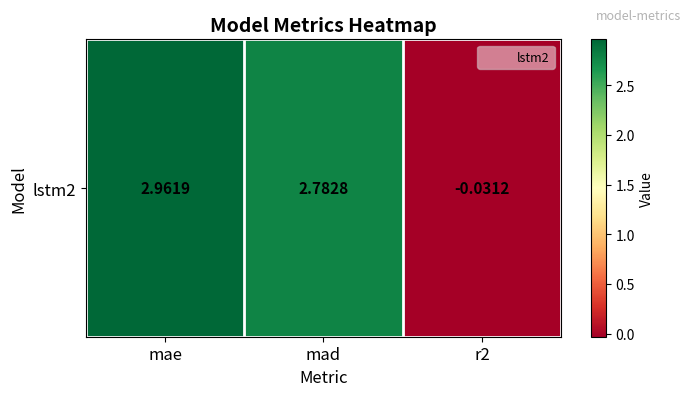

Count the number of data series in this chart.

1